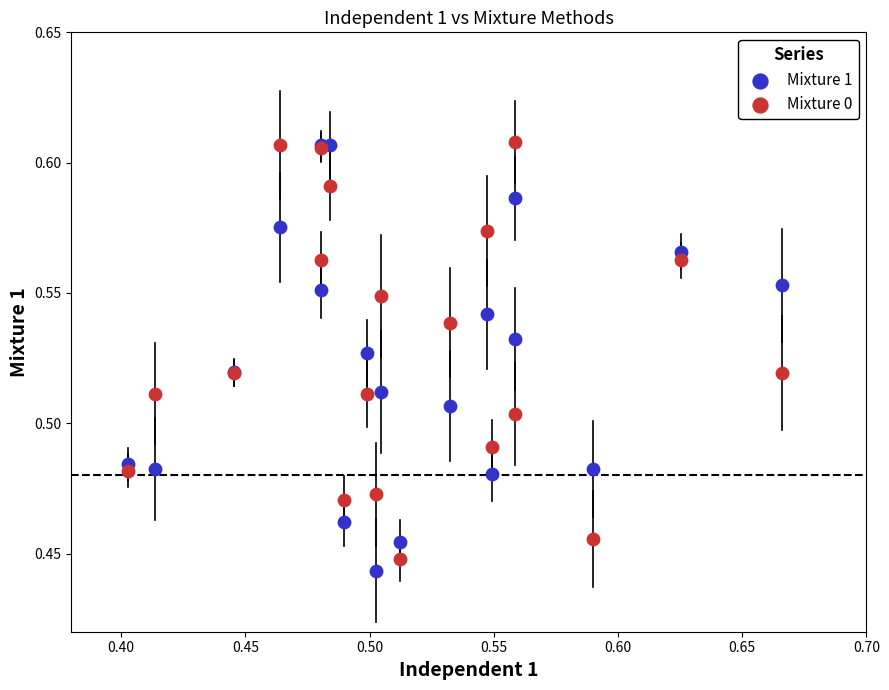

Which series contains the lowest Y value?

Mixture 1